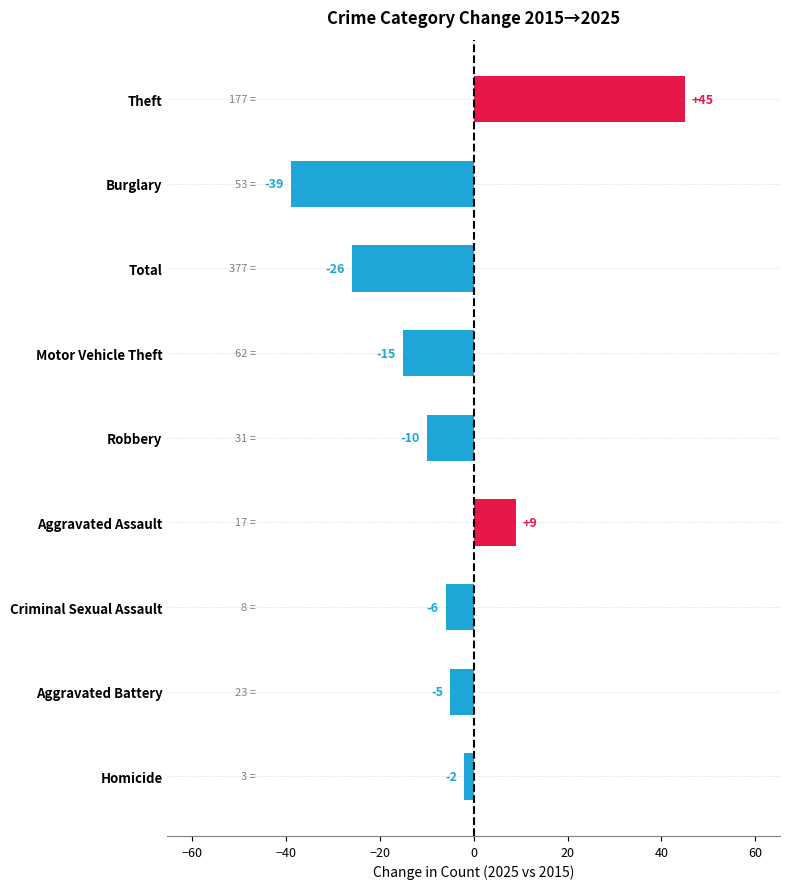

How many categories are shown in the chart?

9